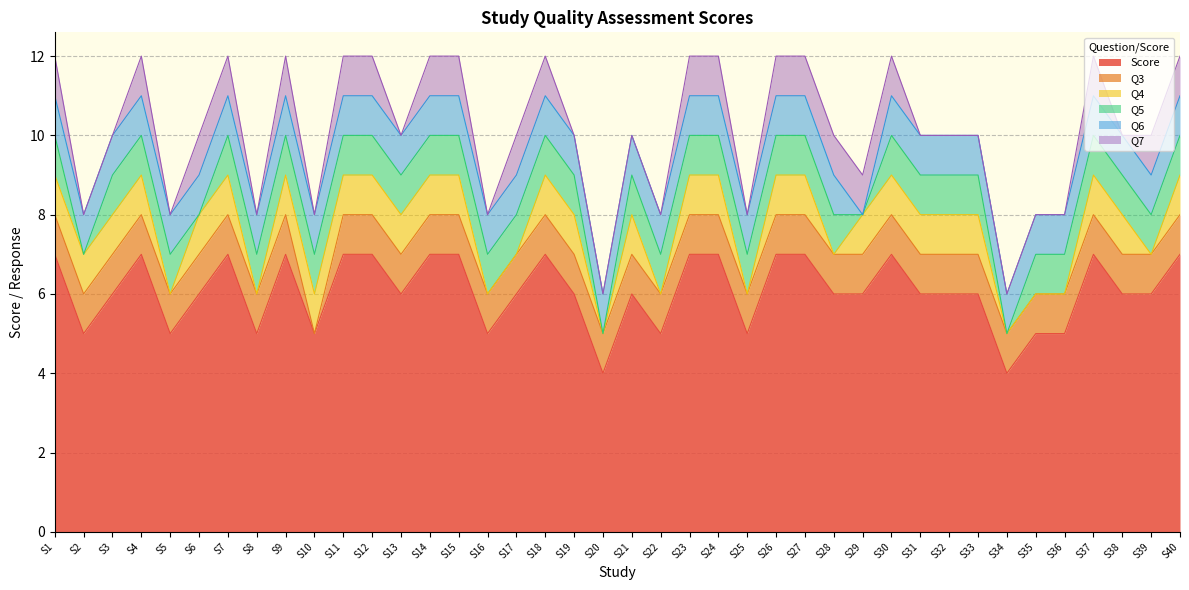

Where is the first local minimum for Q7?

S5